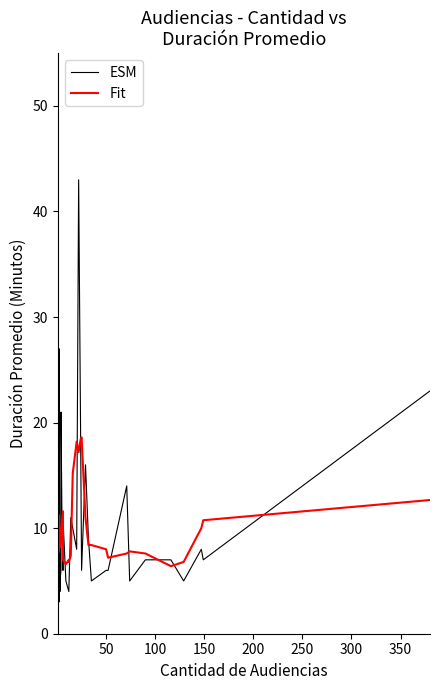

Rank the series by their maximum value, from lowest to highest.

Fit, ESM